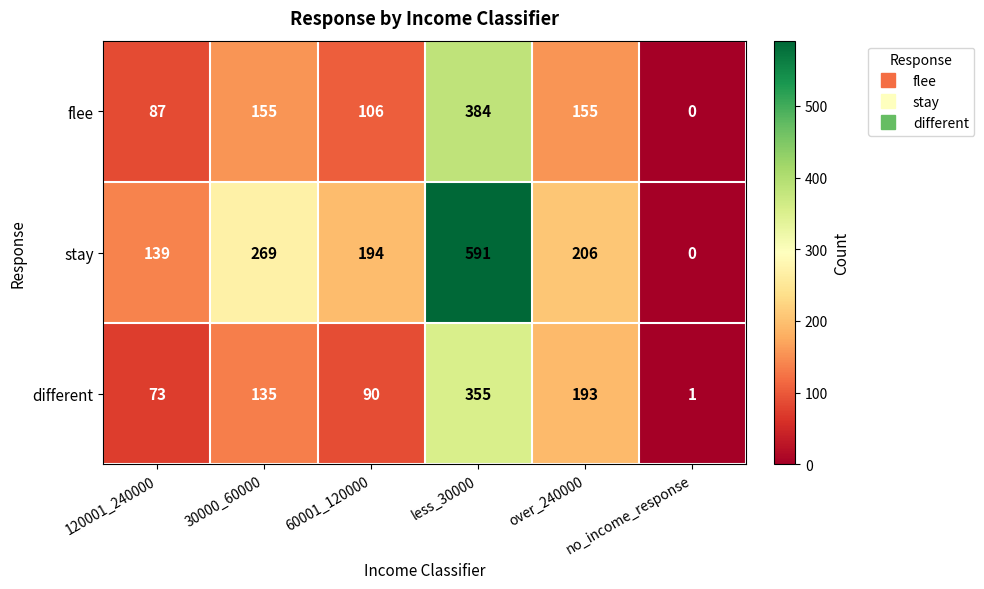

Where is stay nearest to the value 295?

30000_60000